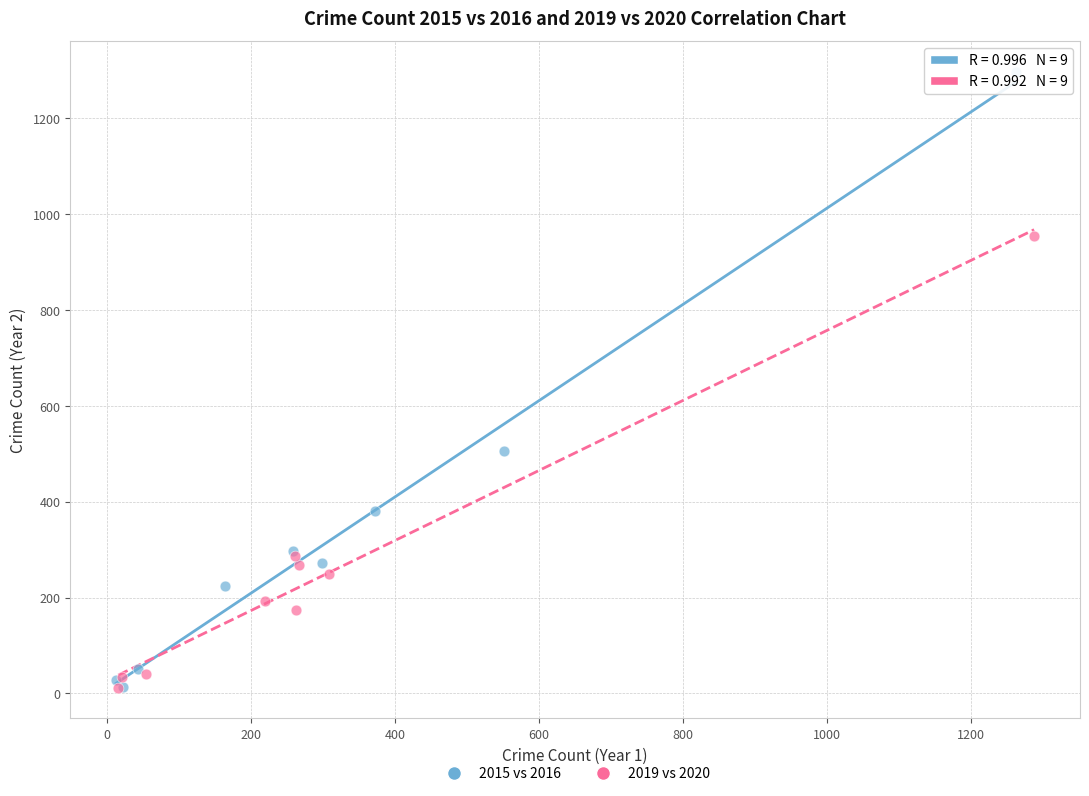

Which series contains the highest Y value?

2015 vs 2016